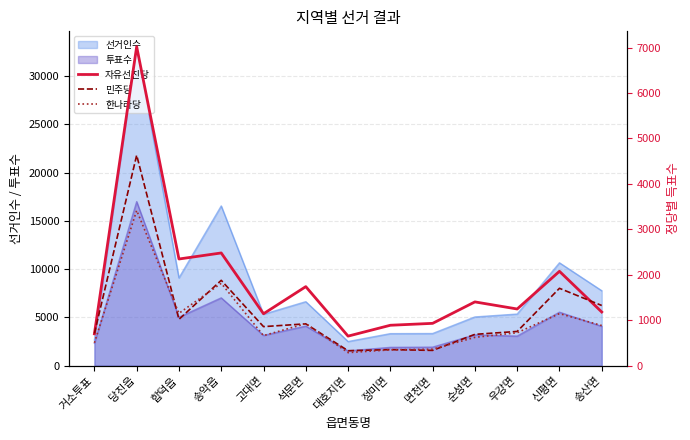

Where is 자유선진당 nearest to the value 3835?

송악읍